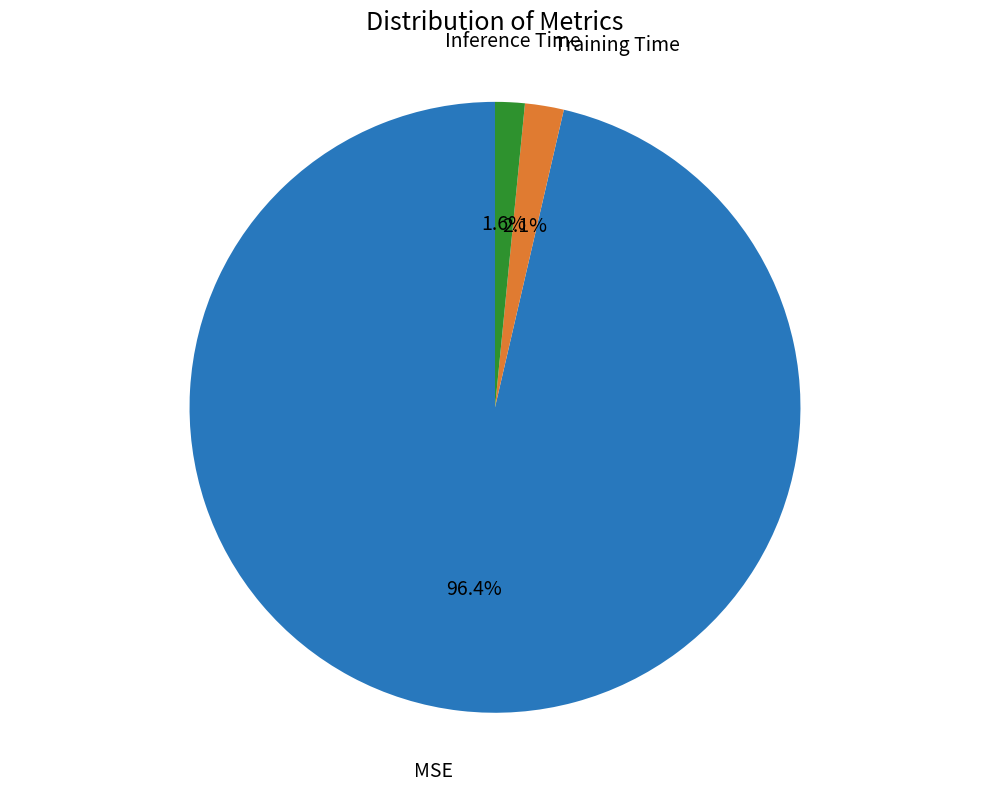

What percentage do MSE and Training Time together represent?

98.4%